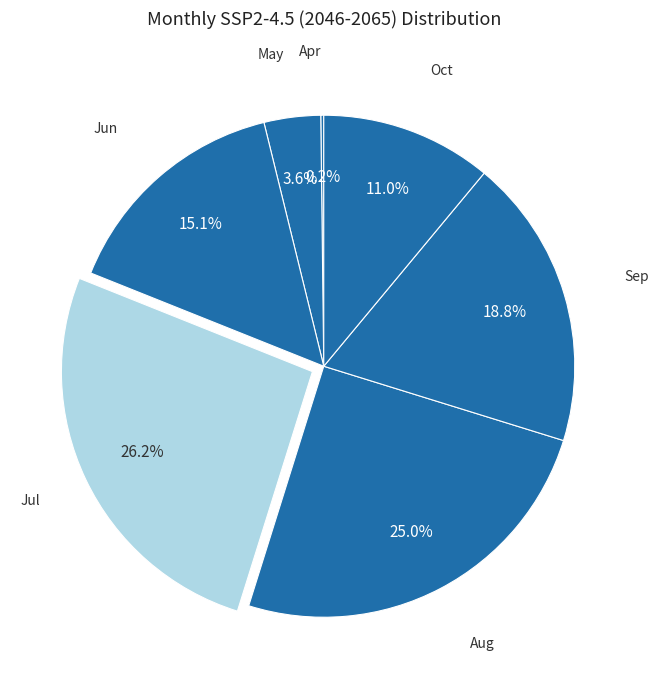

Which slice is the largest?

Jul